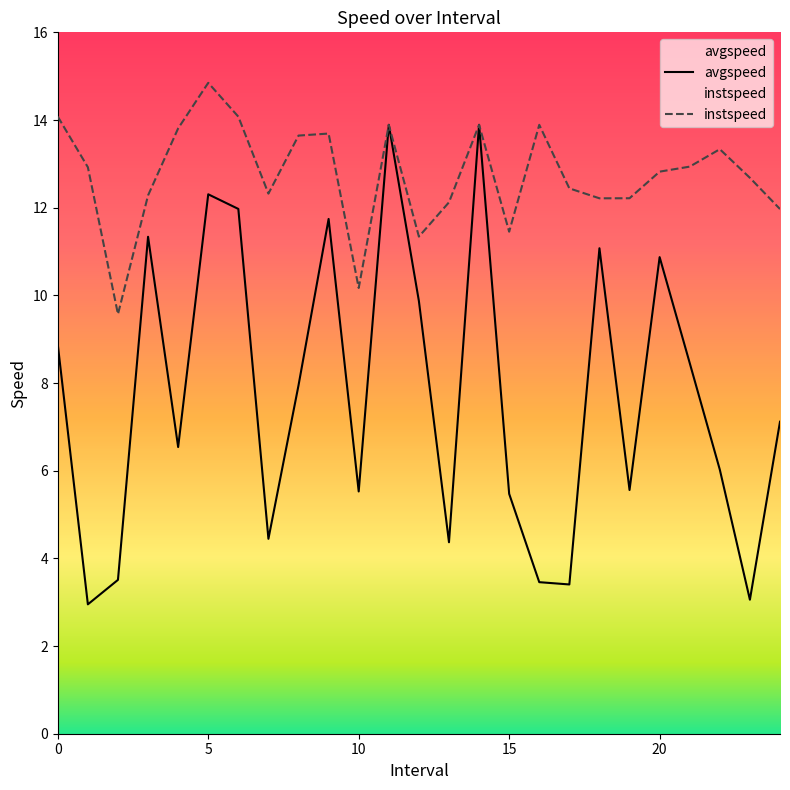

The value of instspeed at 16 is 13.9. True or false?

True